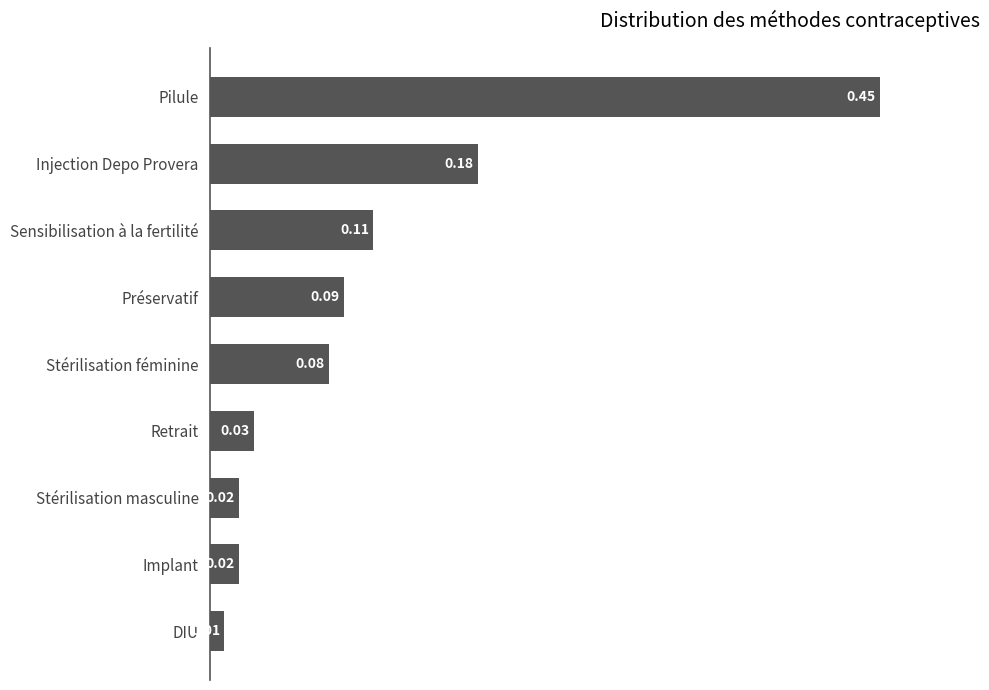

What is the difference between the maximum and minimum values?

0.4